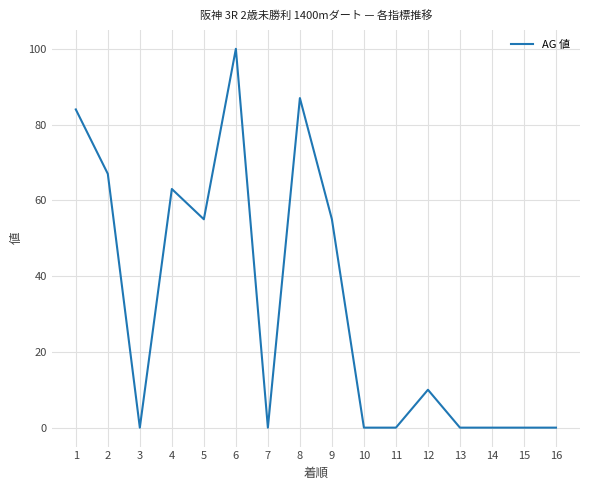

Approximately how many times larger is the value at 2 compared to 4?

1.1